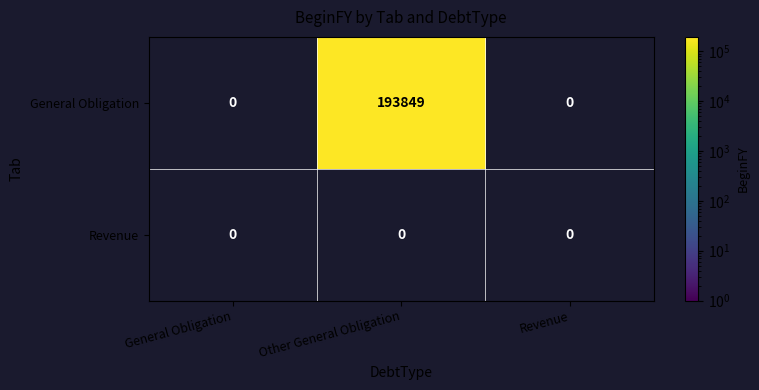

True or false: General Obligation has a value of 193849 at Other General Obligation.

True